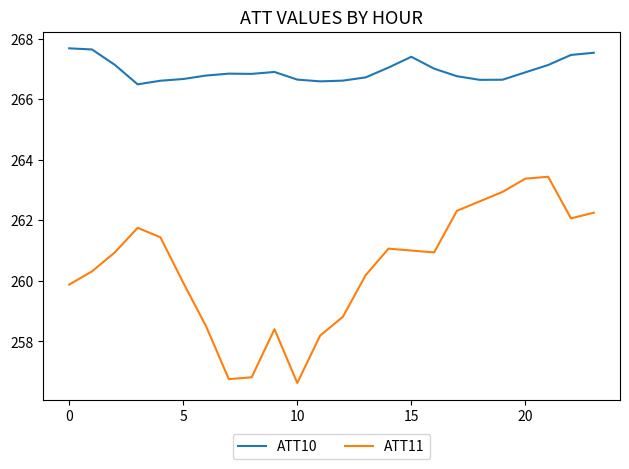

Which series has the largest total across all categories?

ATT10